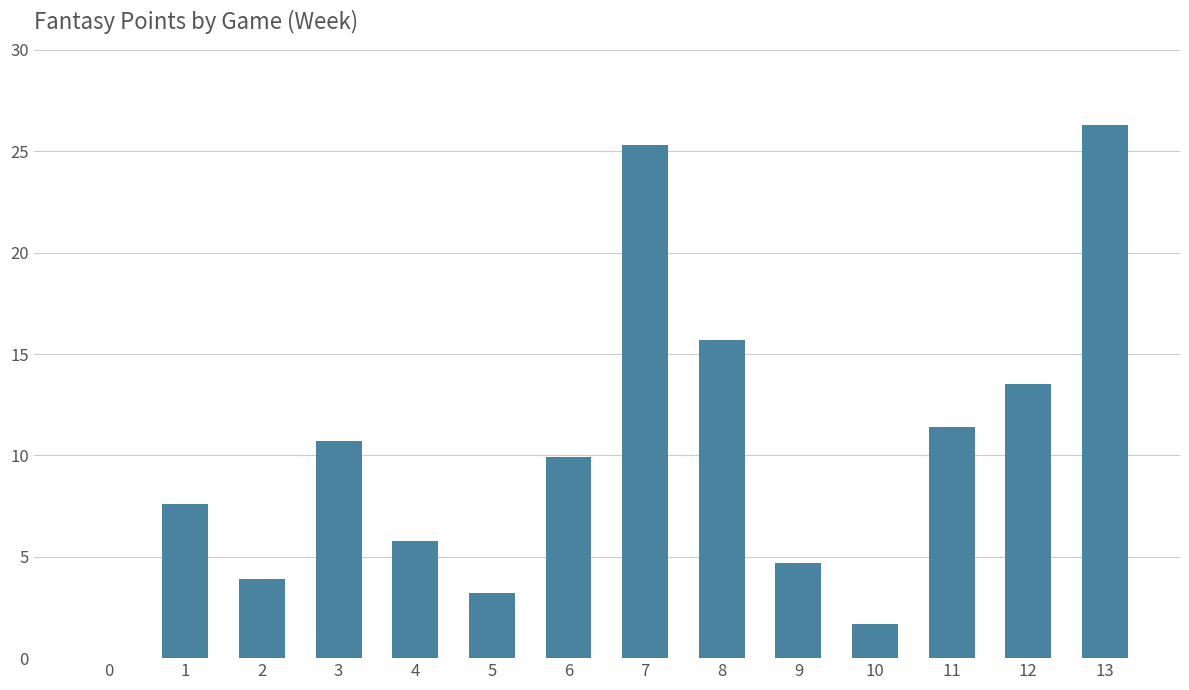

What is the difference between the values at 9 and 10?

3.0